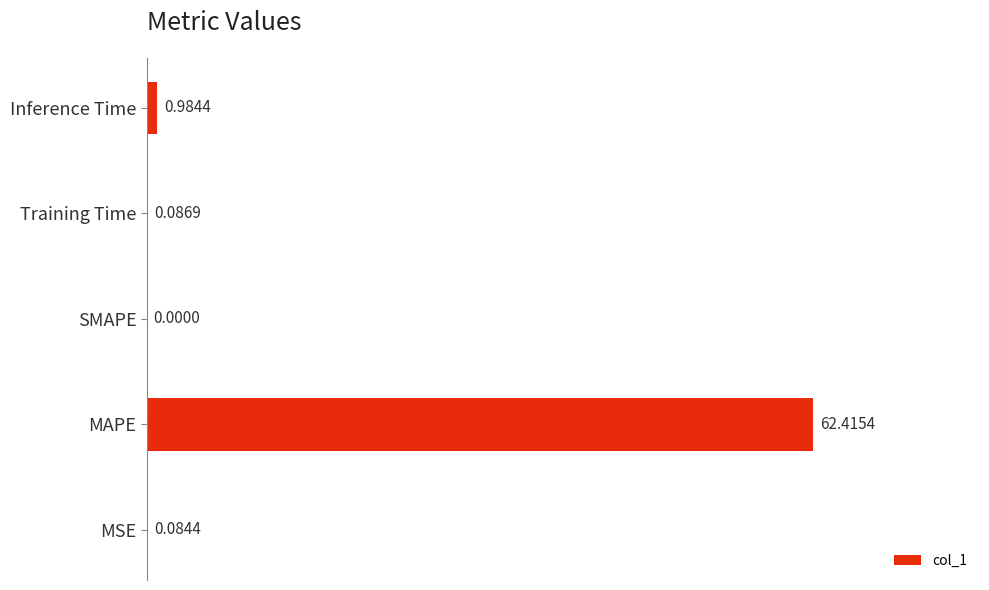

At which label is the value closest to 31?

Inference Time